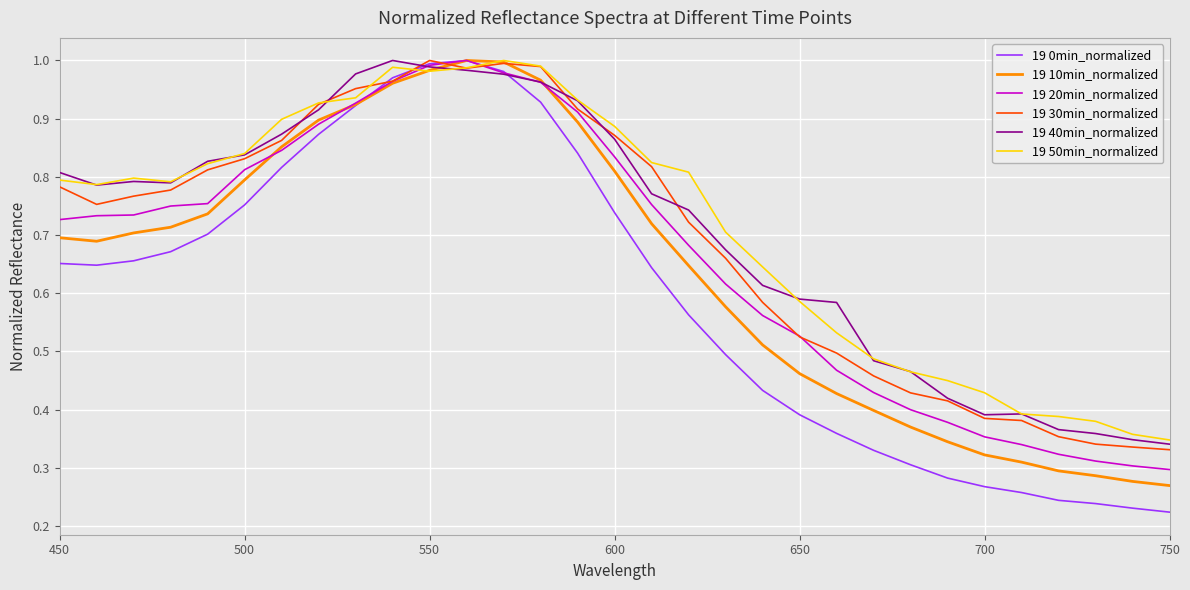

Which series has the widest spread of values?

19 0min_normalized